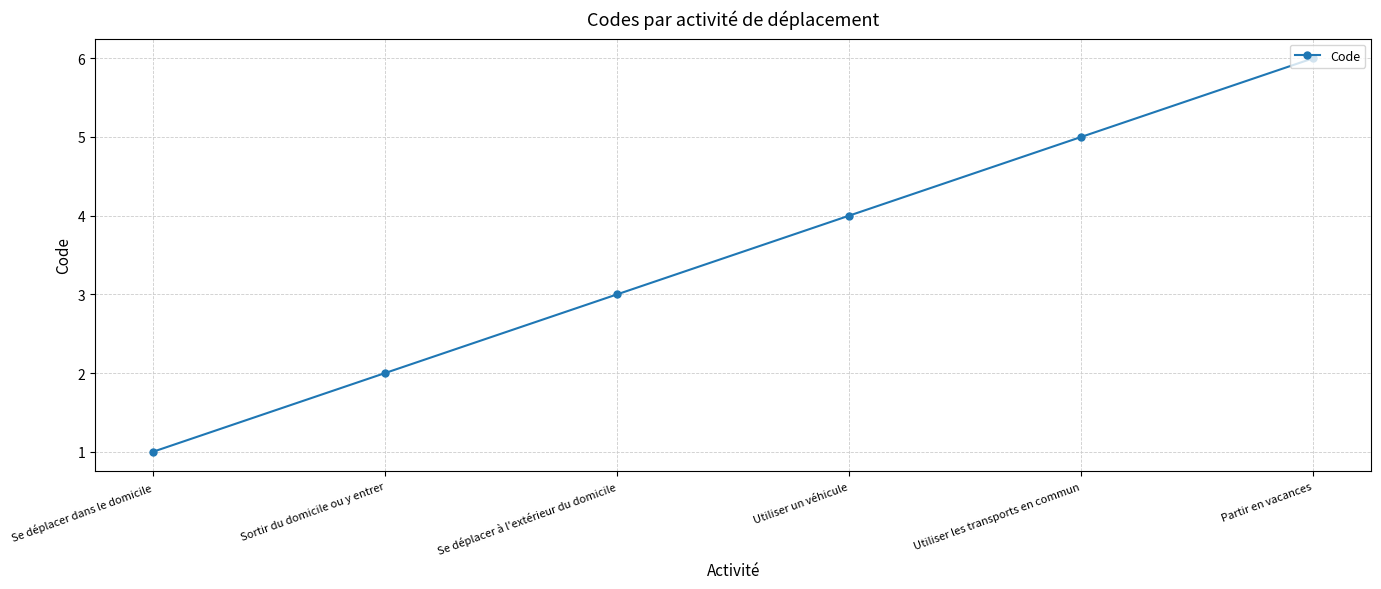

At which label is the value closest to 3?

Se déplacer à l'extérieur du domicile